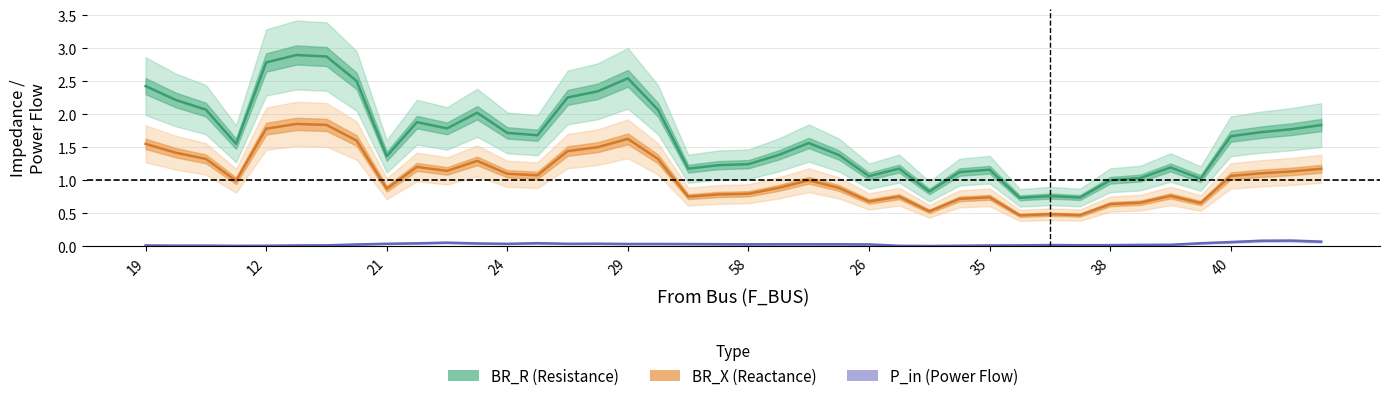

What is the value of the BR_R (Resistance) point at the 21st from the left?

1.2